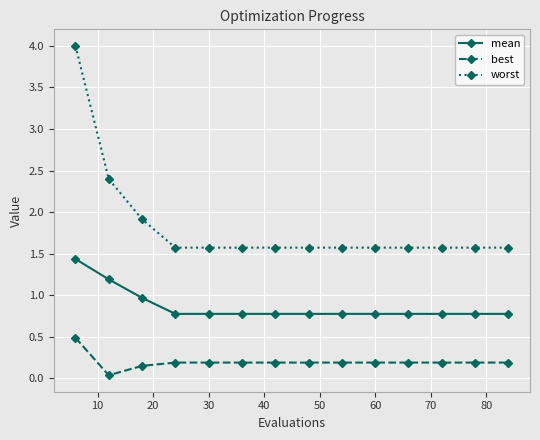

How many data points does each series have?

14